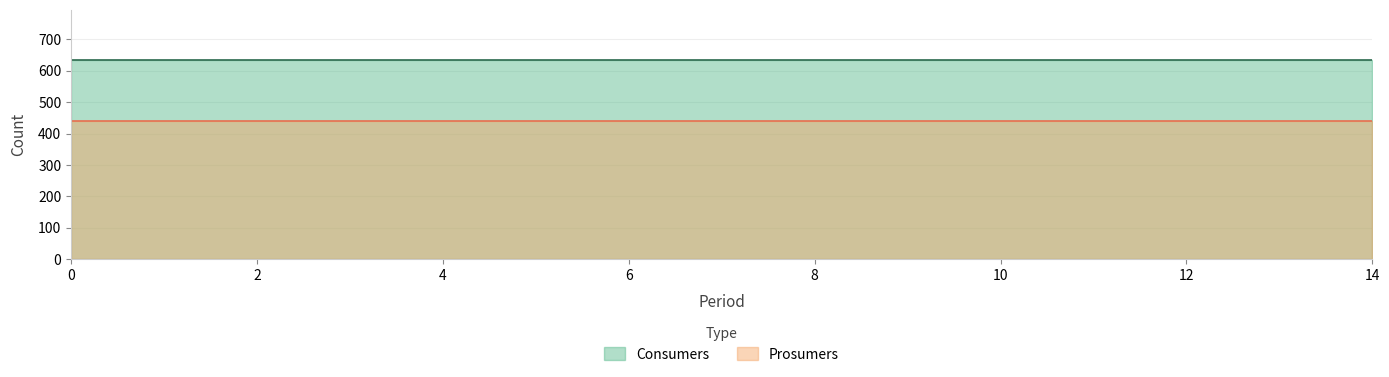

Is the value of Consumers at 11 greater than the value of Prosumers at 13?

Yes